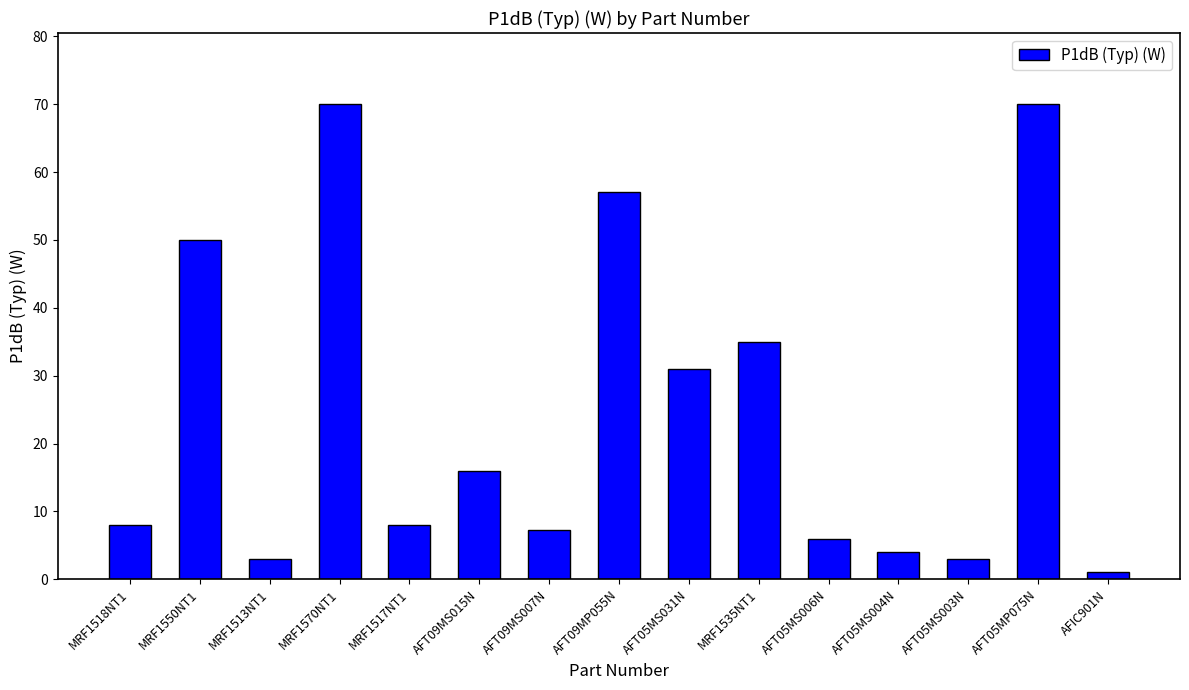

The chart shows a value of 52.6 at MRF1535NT1. True or false?

False